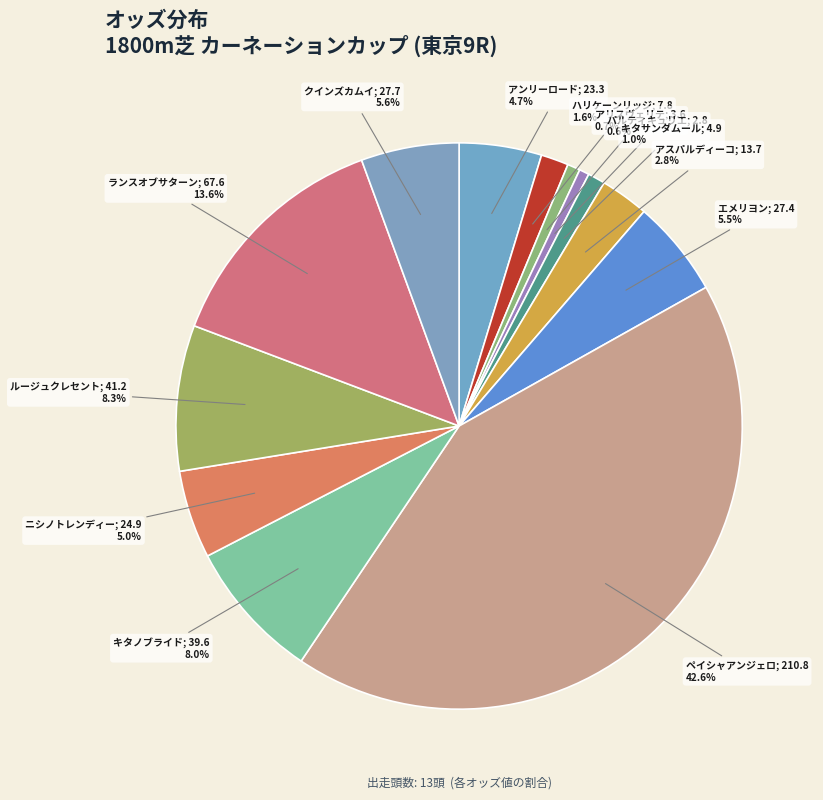

Rank the categories by value from lowest to highest.

パルティキュリエ
2.8, アリスヴェリテ
3.6, キタサンダムール
4.9, ハリケーンリッジ
7.8, アスパルディーコ
13.7, アンリーロード
23.3, ニシノトレンディー
24.9, エメリヨン
27.4, クインズカムイ
27.7, キタノブライド
39.6, ルージュクレセント
41.2, ランスオブサターン
67.6, ペイシャアンジェロ
210.8